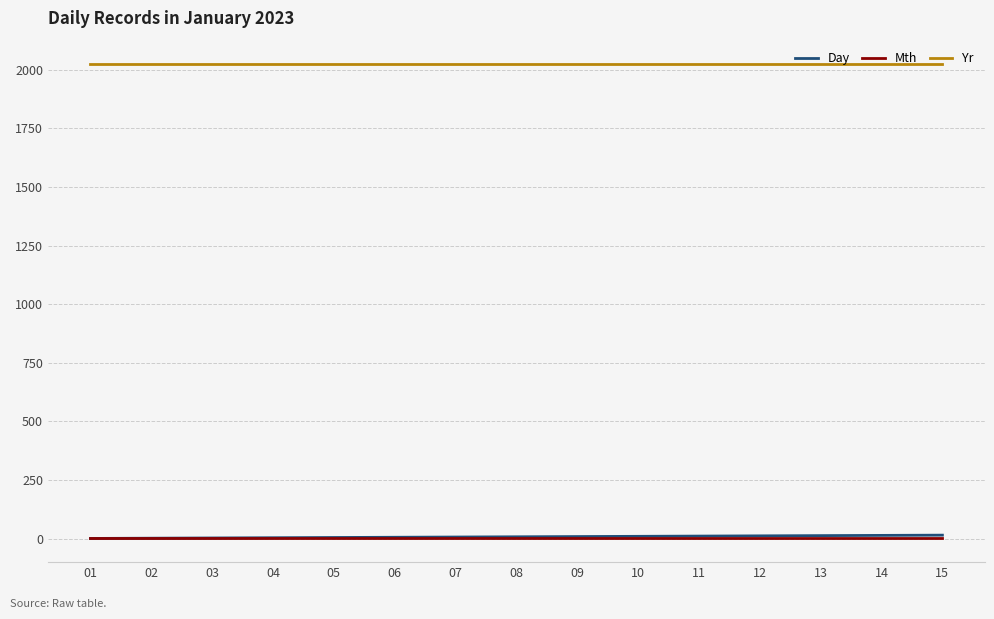

What is the difference between the highest and lowest values at 12?

2022